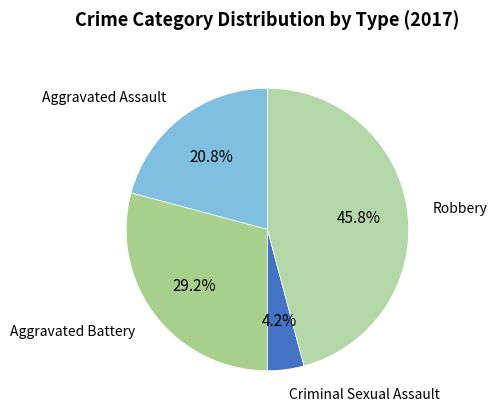

Approximately how many times larger is the value at Aggravated Battery compared to Aggravated Assault?

1.4